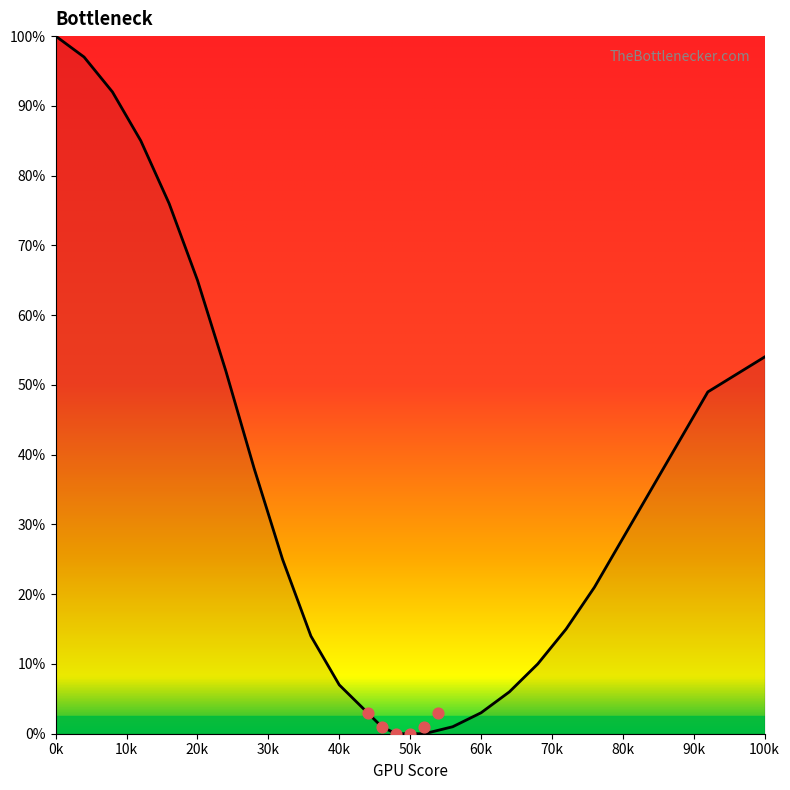

Which has a higher value, 16 or 72?

16